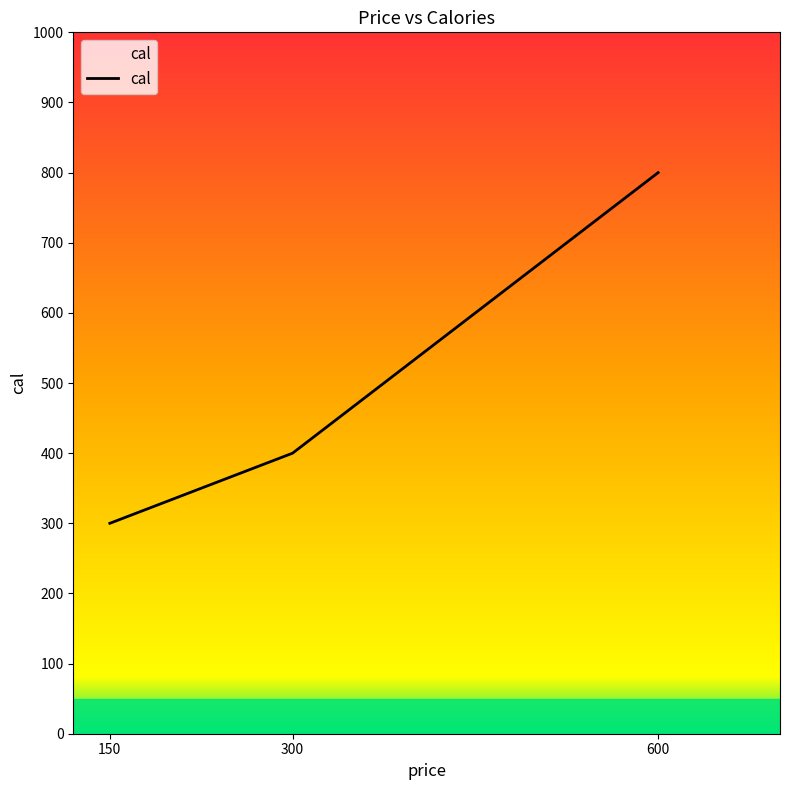

Rank the categories by value from highest to lowest.

600, 300, 150